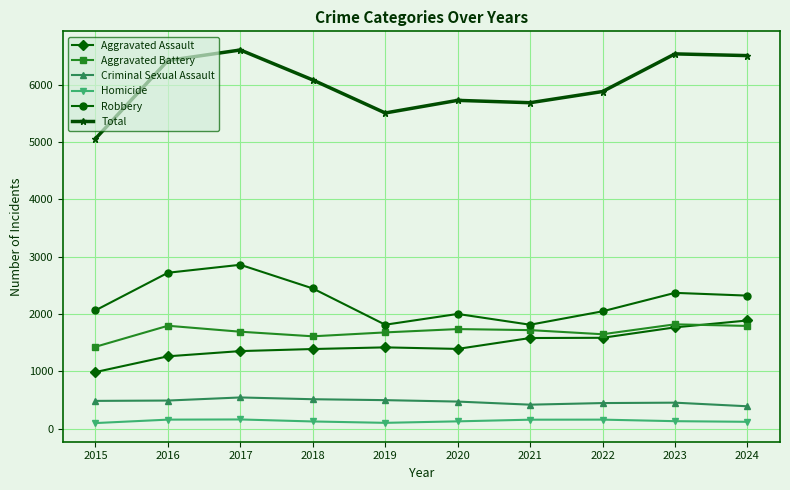

True or false: Total has a value of 6084 at 2018.

True